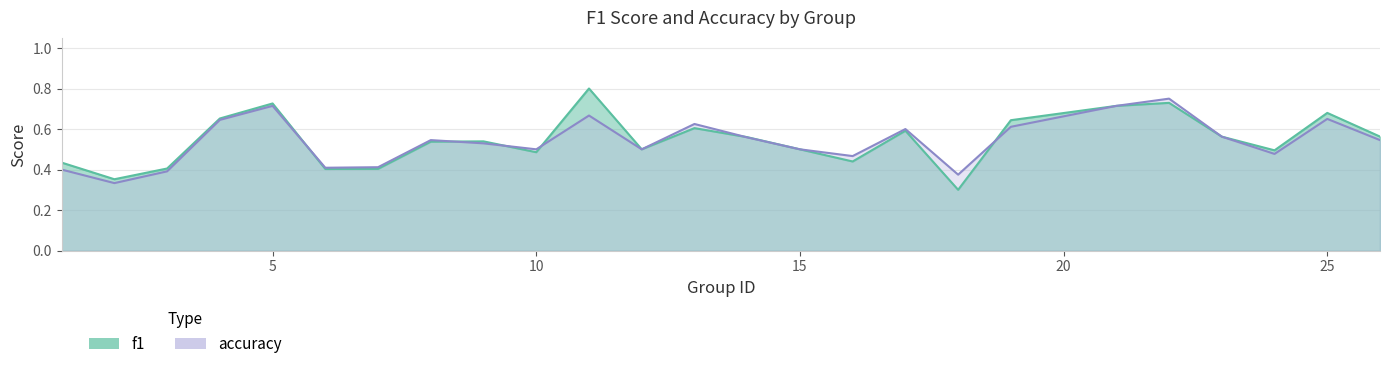

What is the value of the f1 point at the 15th from the left?

0.5